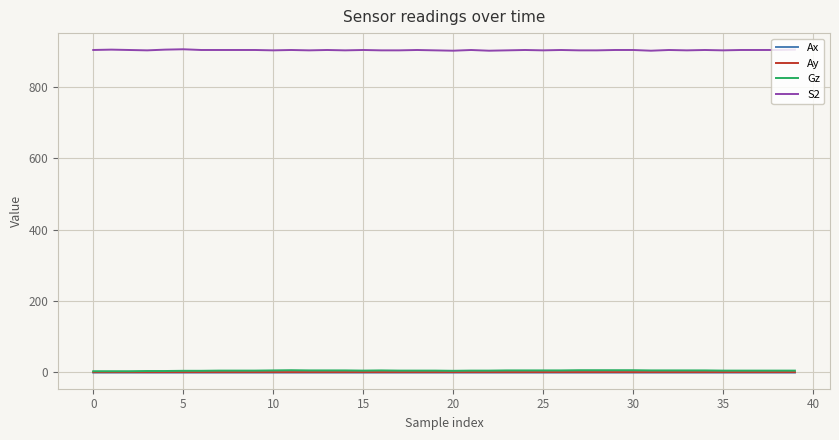

What is the maximum value shown in the chart?

905.0